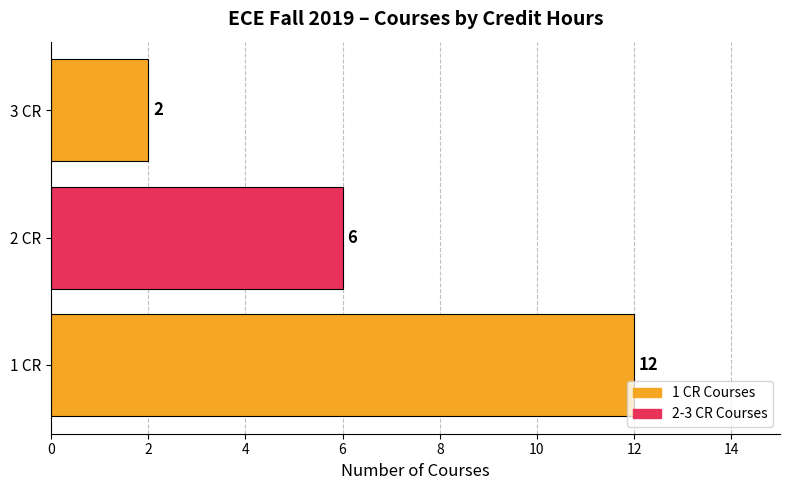

Is it true that the value at 1 CR is 4?

False